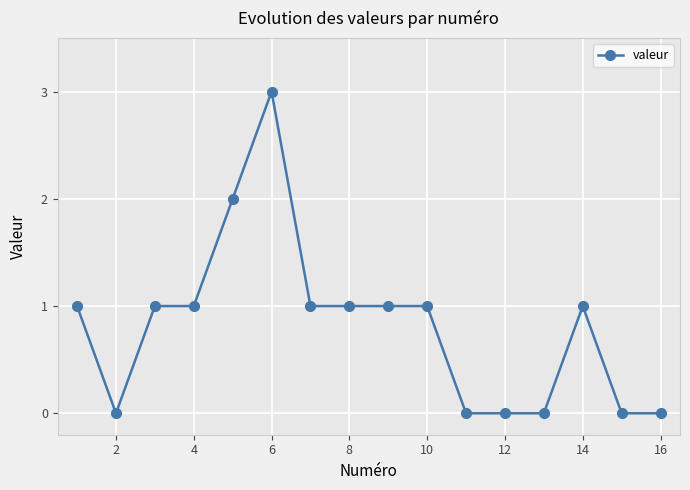

What is the value of the 14th point from the left?

1